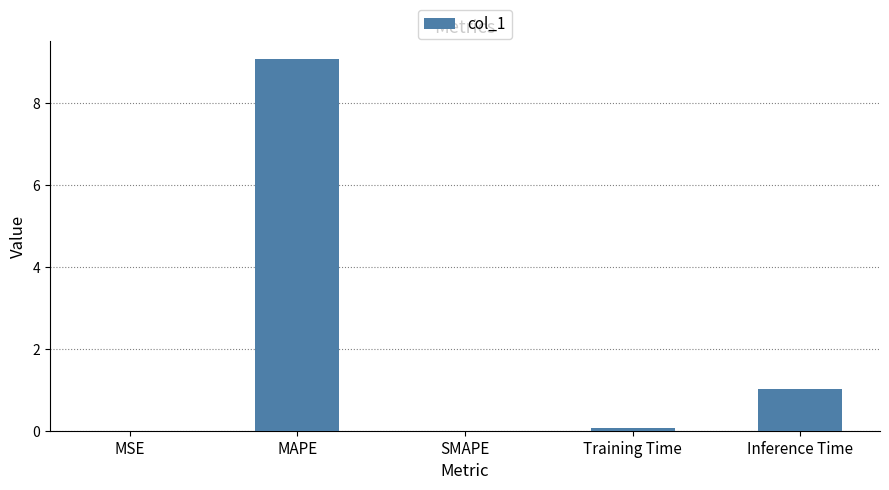

At which category does the chart reach its peak across all series?

MAPE